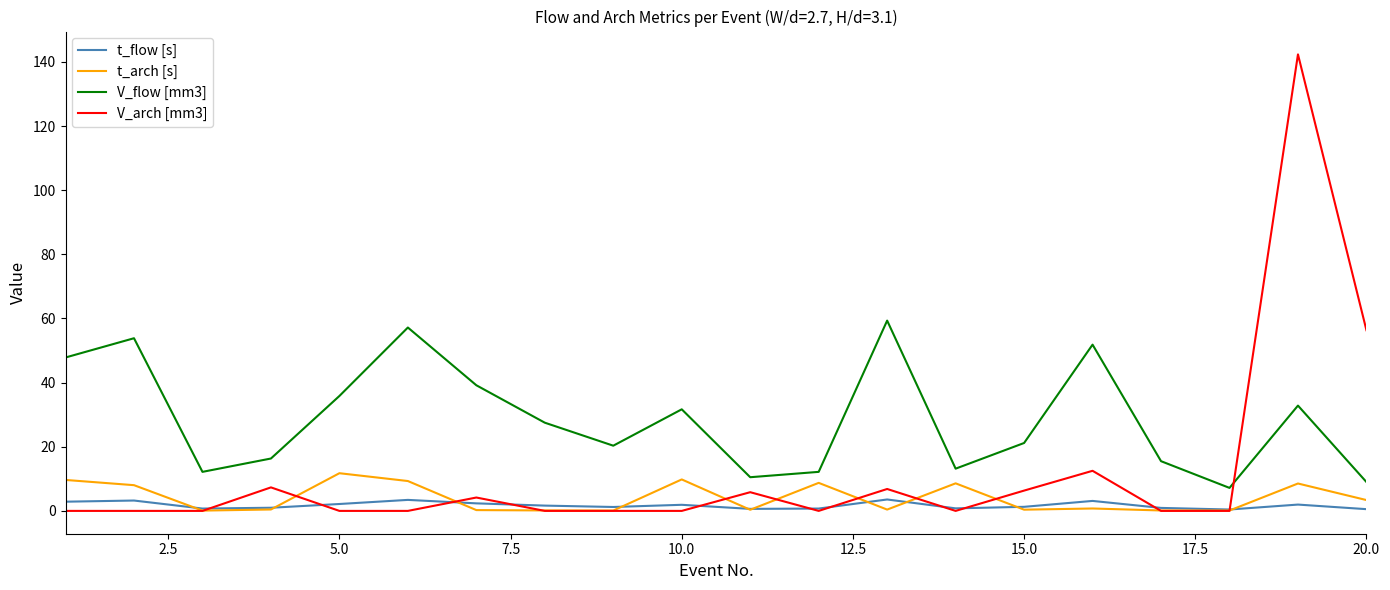

What is the maximum value for t_arch [s]?

11.8